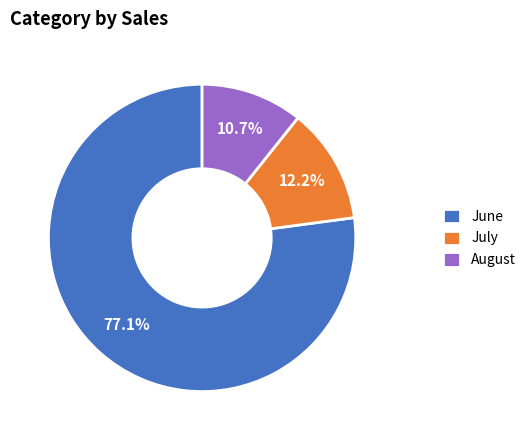

What is the ratio of the value at July to the value at August?

1.1